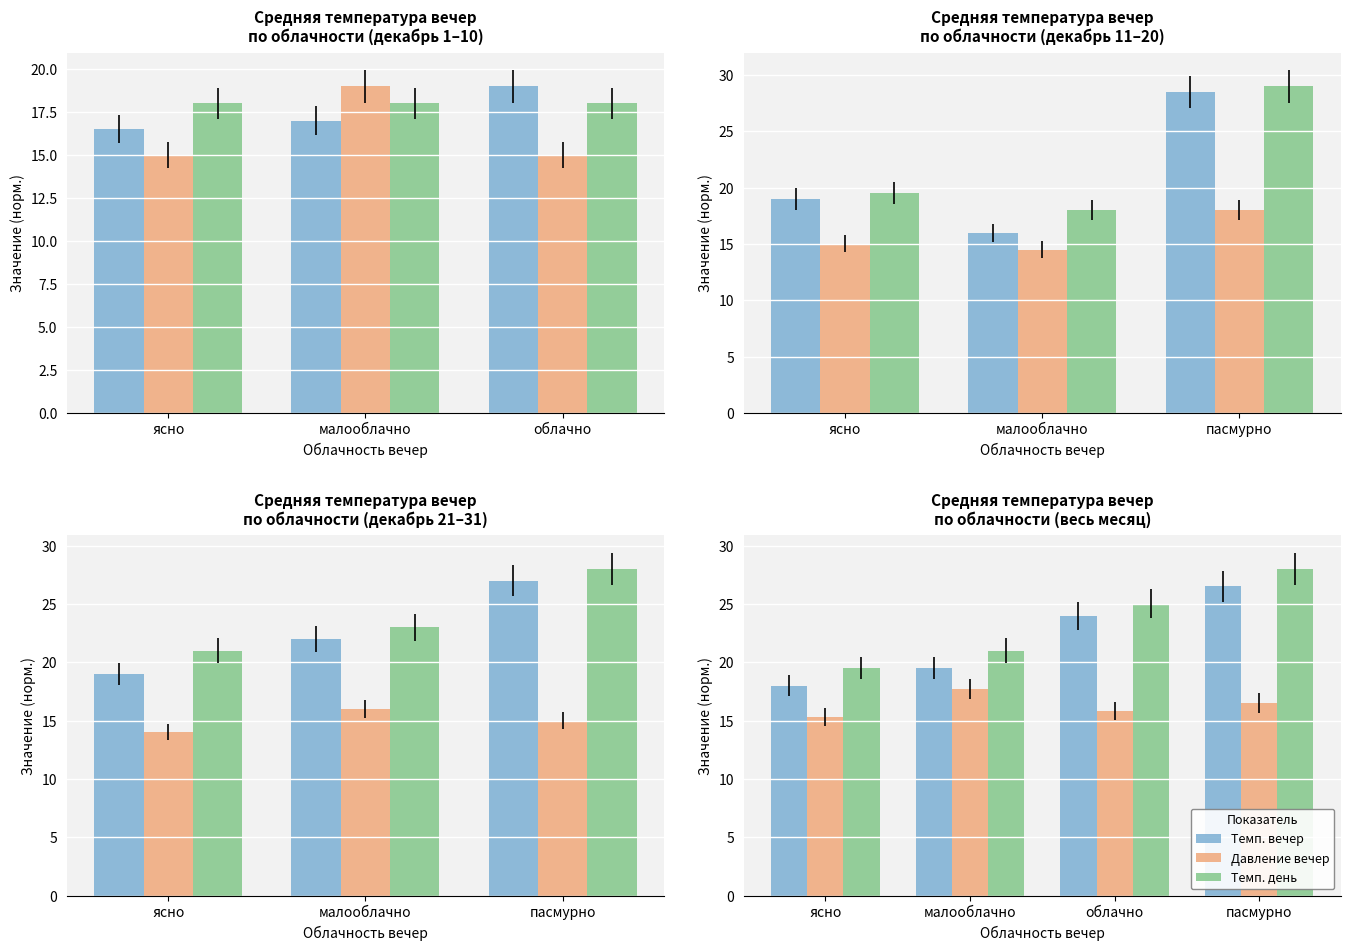

Read the Темп. вечер value at малооблачно.

19.5